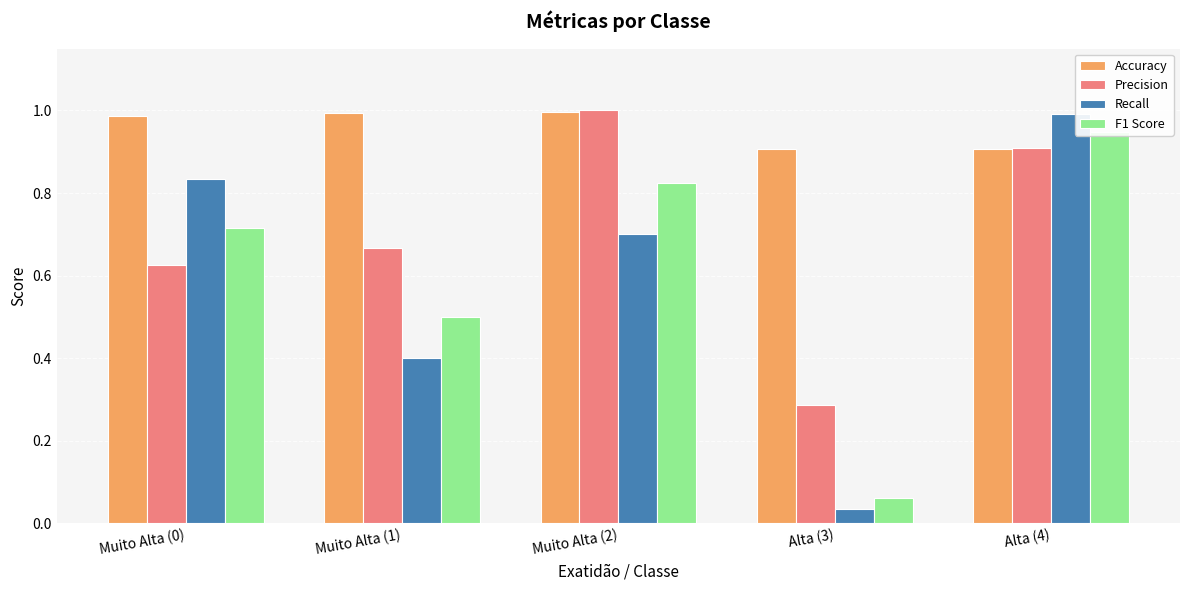

Read the Recall value at Muito Alta (0).

0.8